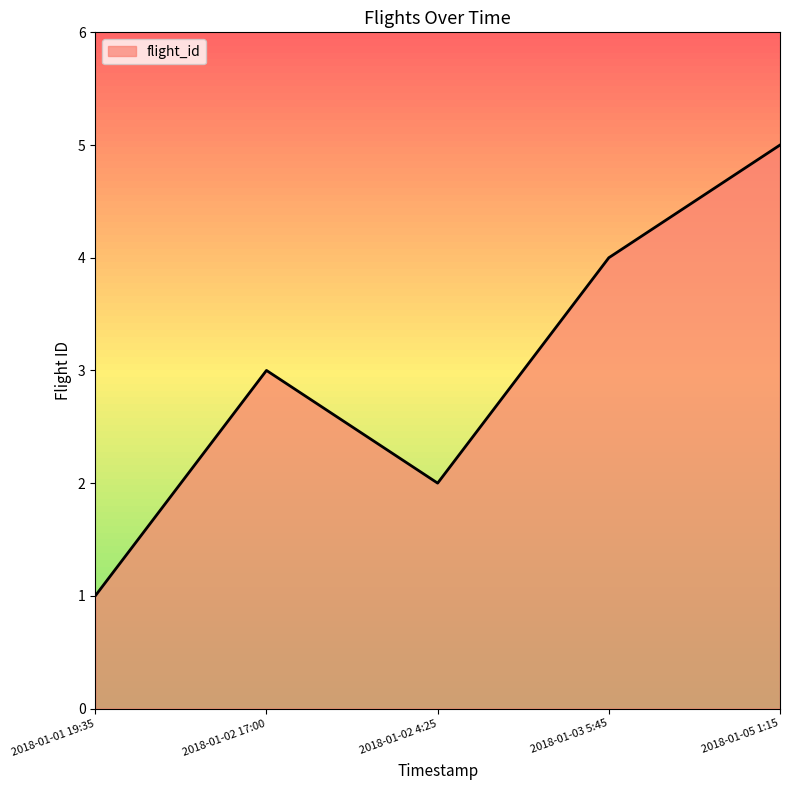

What is the smallest value displayed?

1